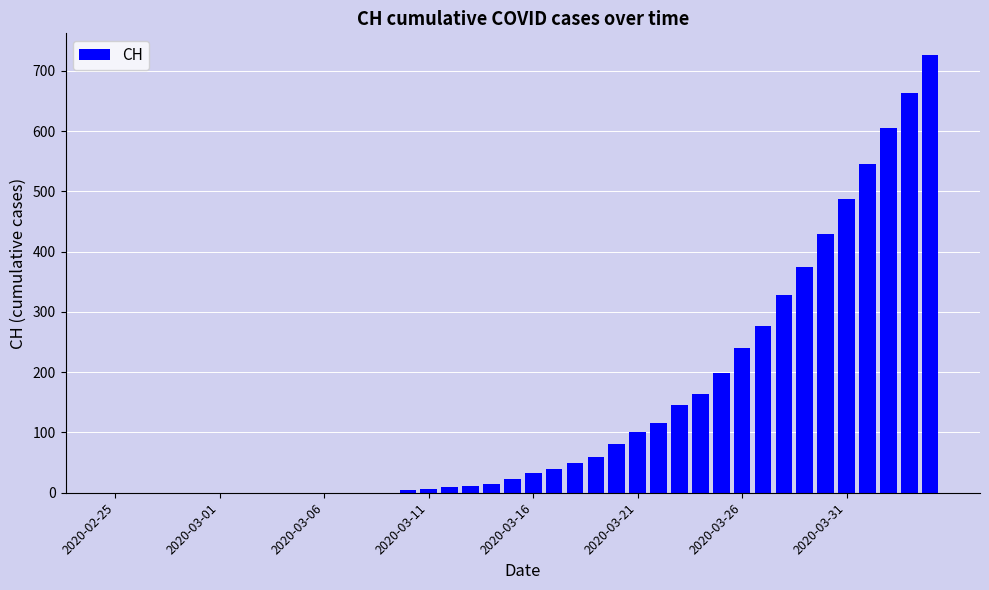

What is the sum of all values?

5736